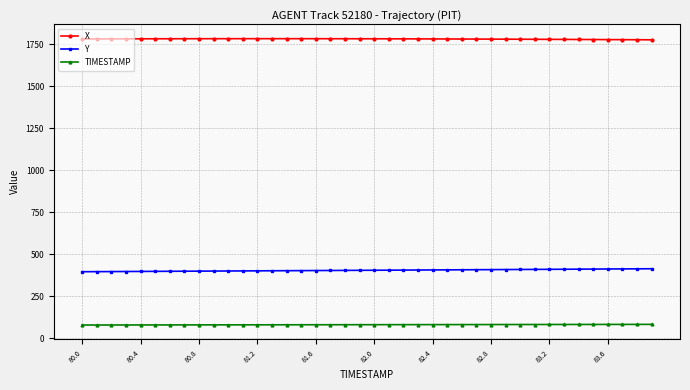

At how many categories does at least one series exceed 751?

40